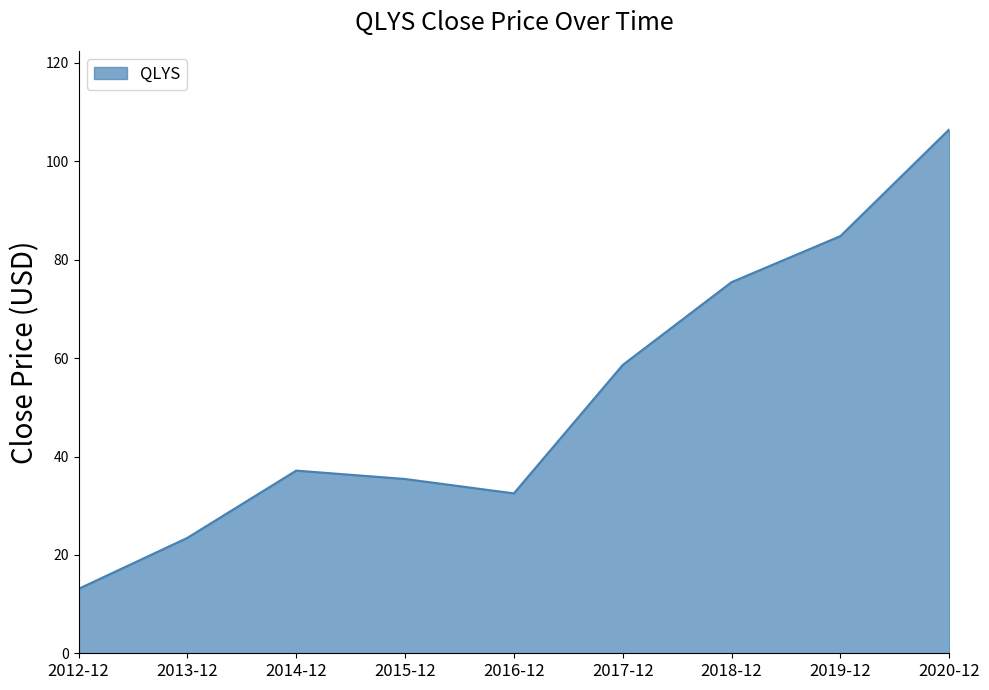

How many lines are shown in the chart?

1